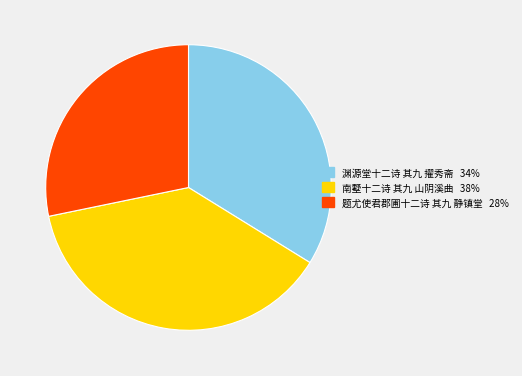

True or false: 题尤使君郡圃十二诗 其九 静镇堂 accounts for 42% of the total.

False